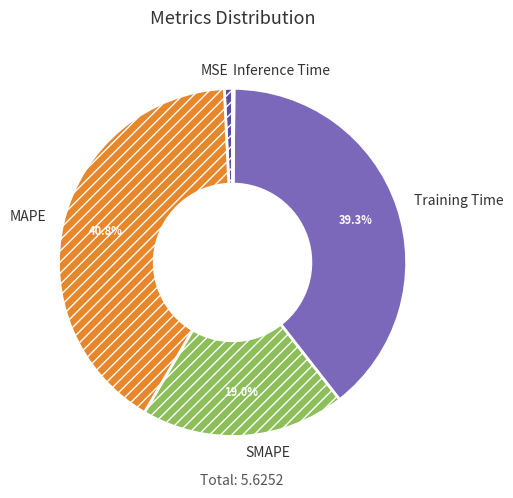

Is there a majority slice in this chart?

No